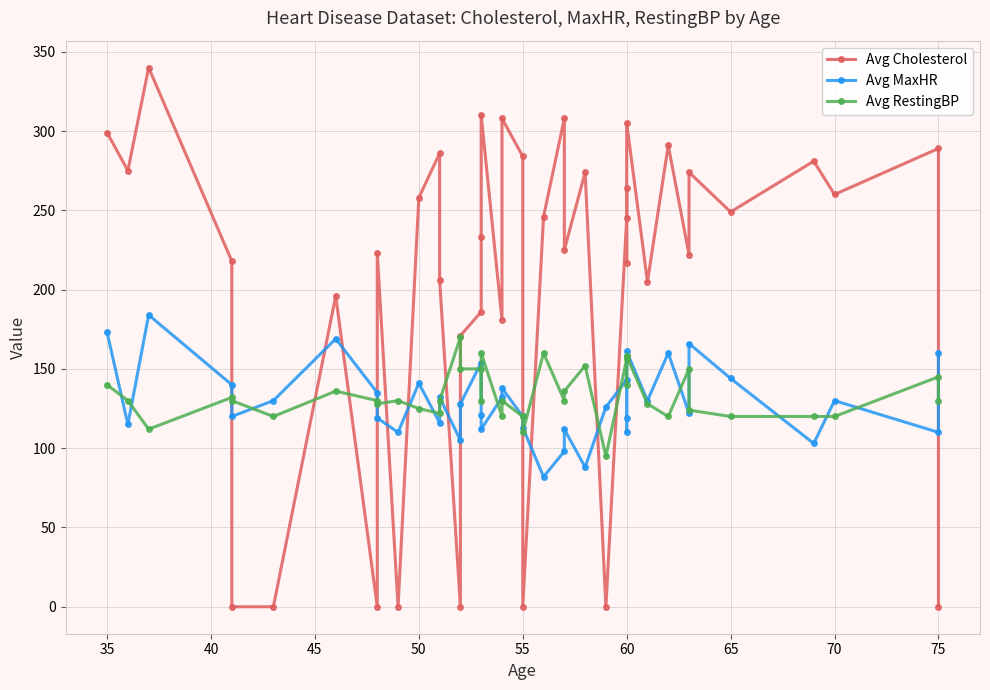

What are all the series names shown in the legend?

Avg Cholesterol, Avg MaxHR, Avg RestingBP